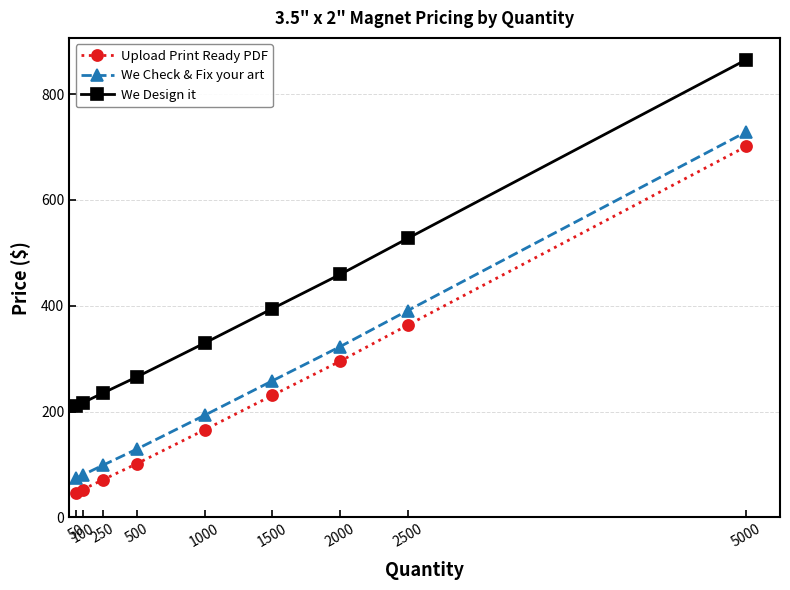

List the series in order of their overall mean, lowest first.

Upload Print Ready PDF, We Check & Fix your art, We Design it